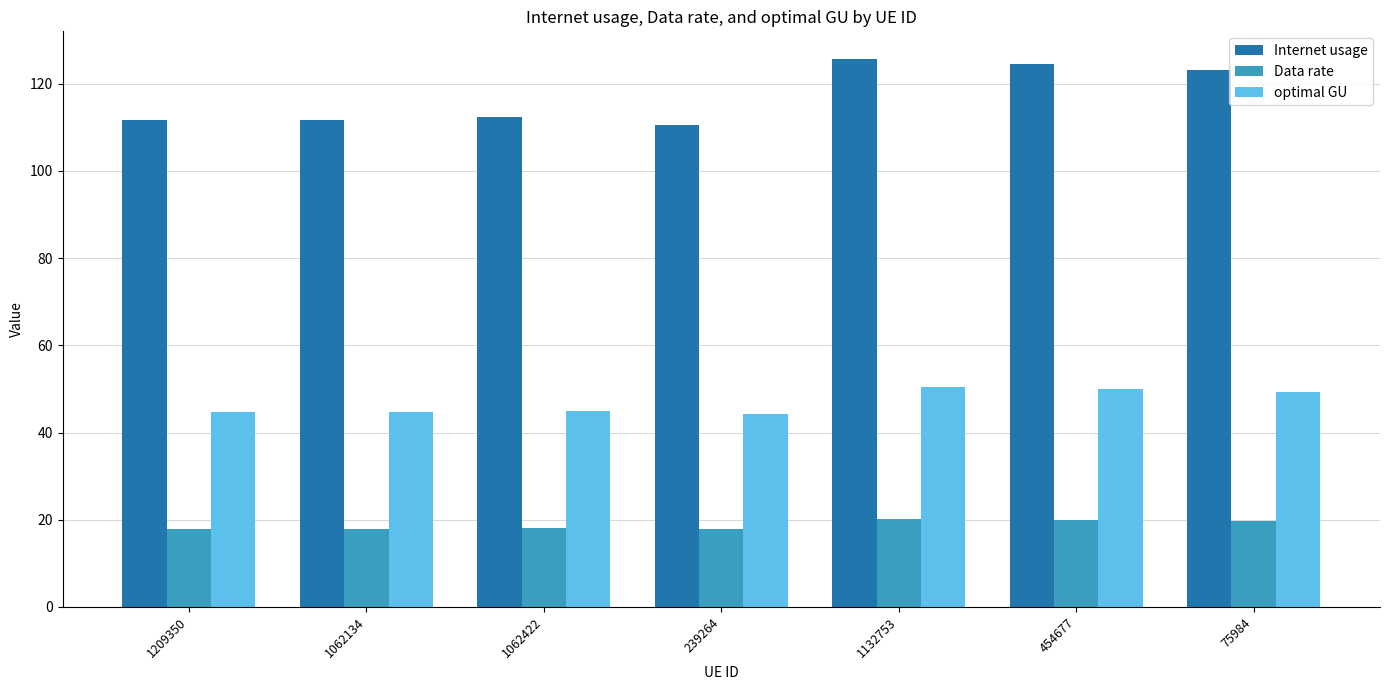

What is the sum of all Internet usage values?

819.9